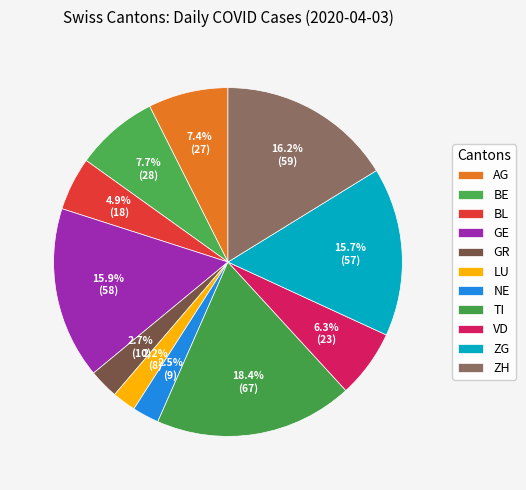

Count the number of slices in the pie.

11